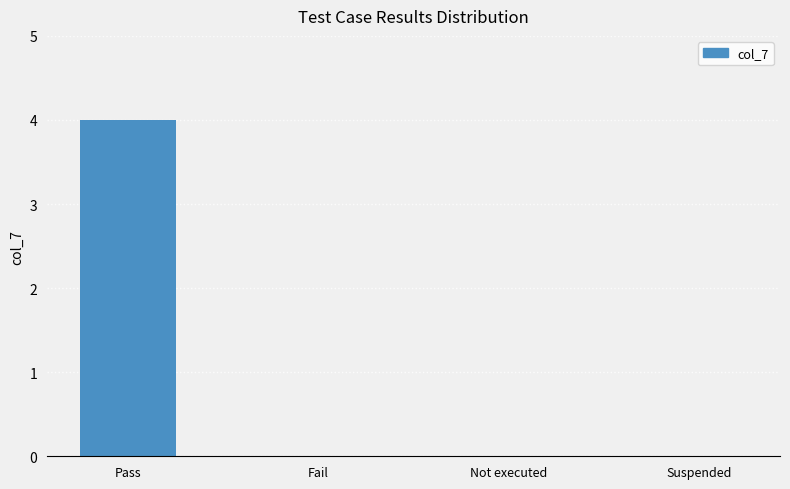

At which category does the chart reach its peak across all series?

Pass